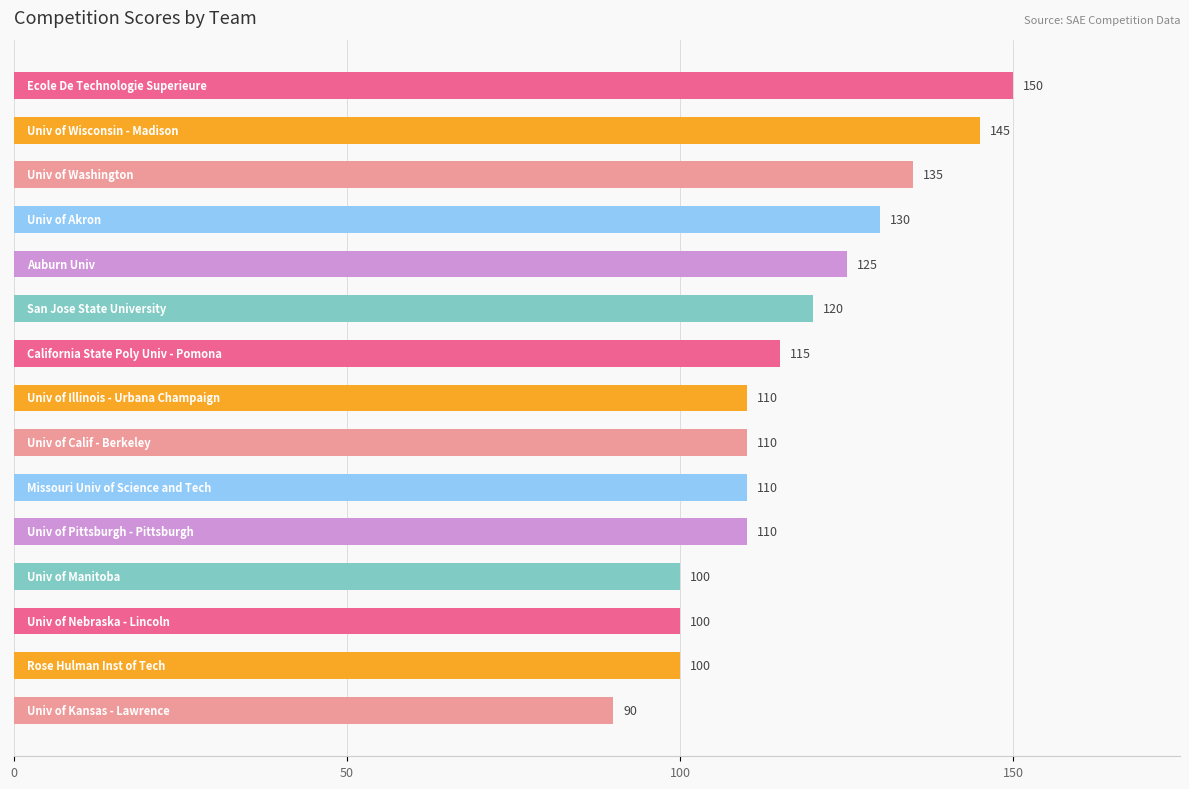

What is the average value?

117